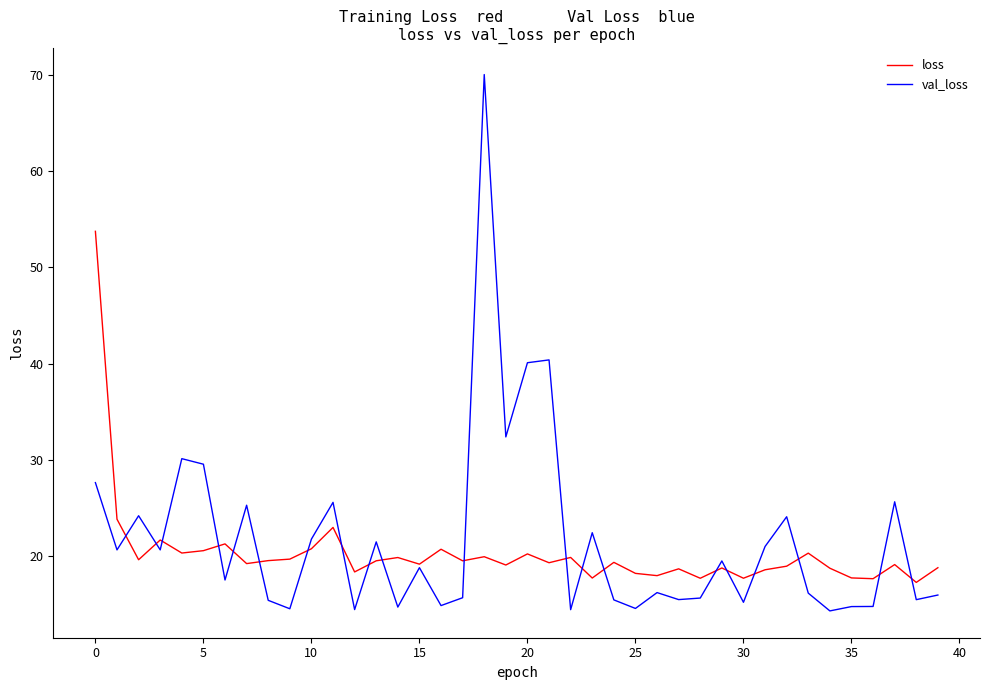

Which series has the largest range (max minus min)?

val_loss